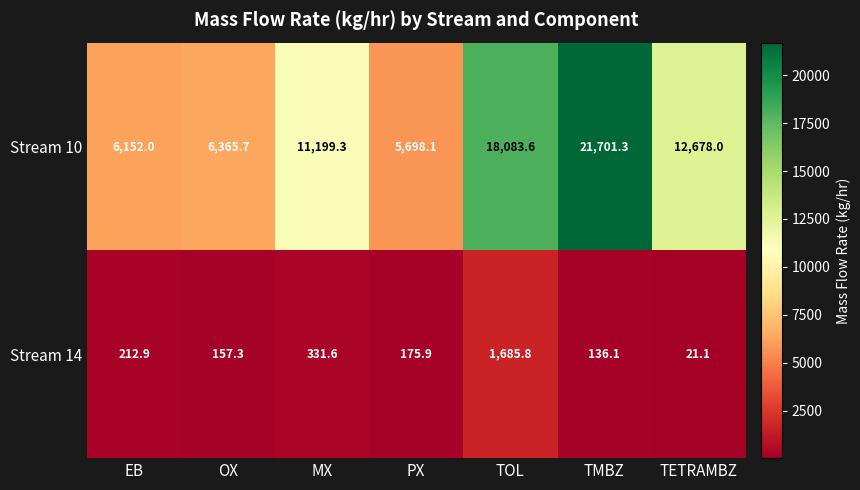

How many data points does each series have?

7